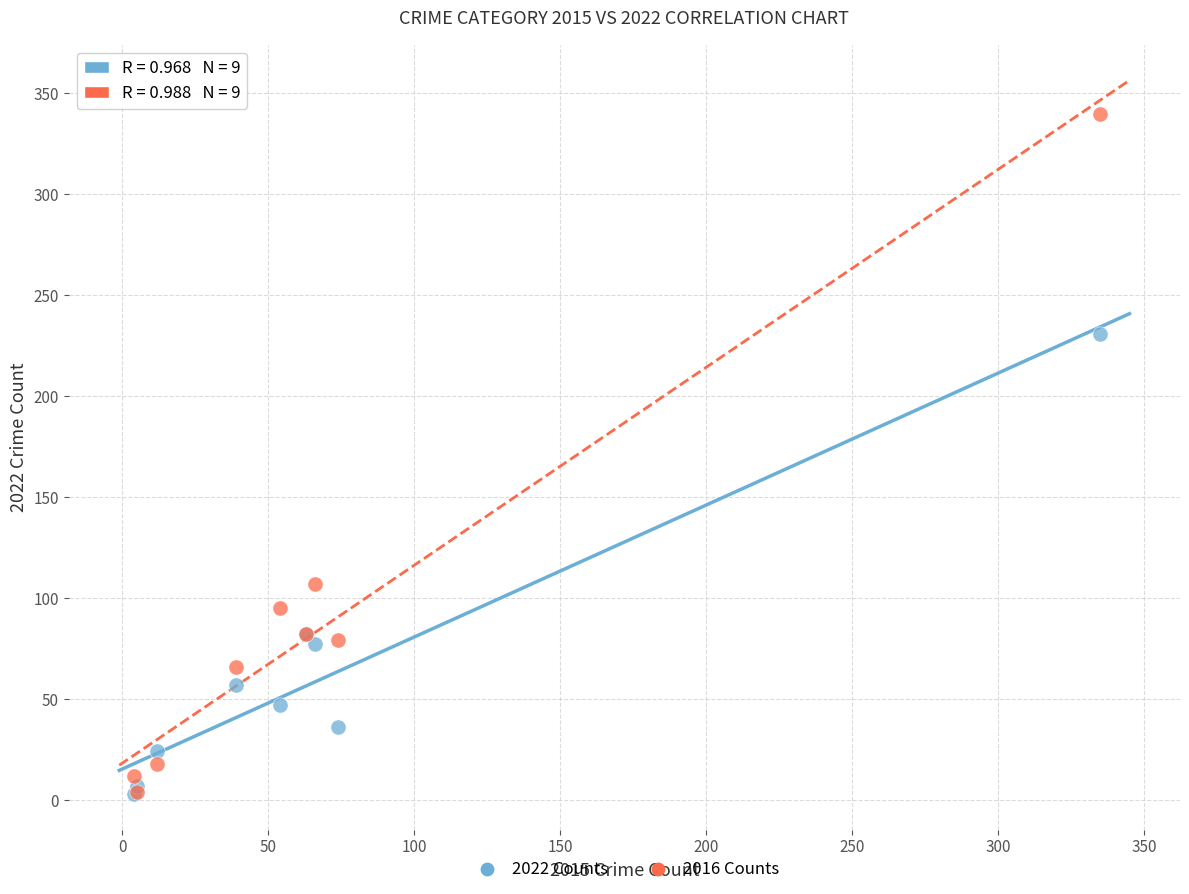

What are all the series names shown in the legend?

2022 Counts, 2016 Counts